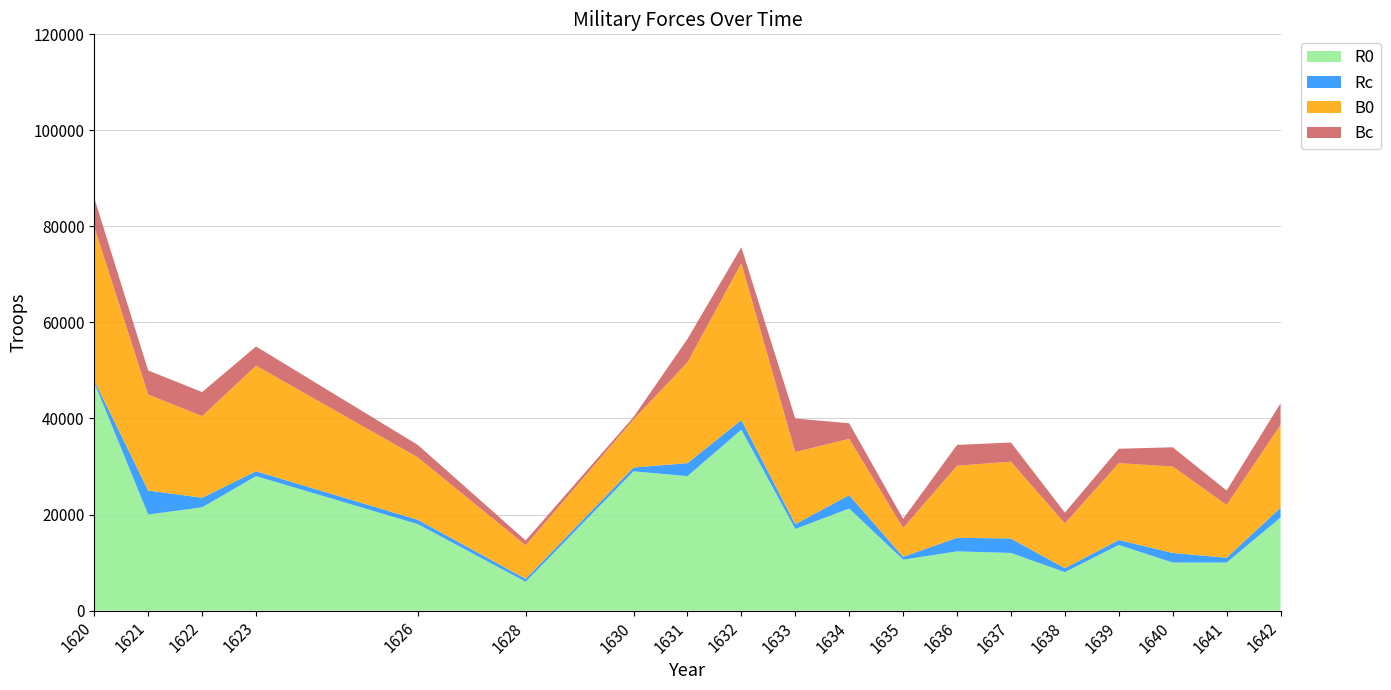

Reading left to right, transcribe all the data shown in this chart.

R0: 47500	20000	21500	28000	18000	6000	29000	28000	37667	17000	21250	10600	12333	12000	8000	13667	10000	10000	19375
Rc: 400	5000	2000	1000	900	600	800	2700	2000	1000	2775	600	2833	3000	833	1033	2000	1000	2050
B0: 32000	20000	17000	22000	13000	7000	10000	21000	32667	15000	11750	6000	15000	16000	9333	16000	18000	11000	17250
Bc: 6000	5000	5000	4000	2600	1000	500	4850	3333	7000	3225	1900	4333	4000	2233	3000	4000	3000	4500